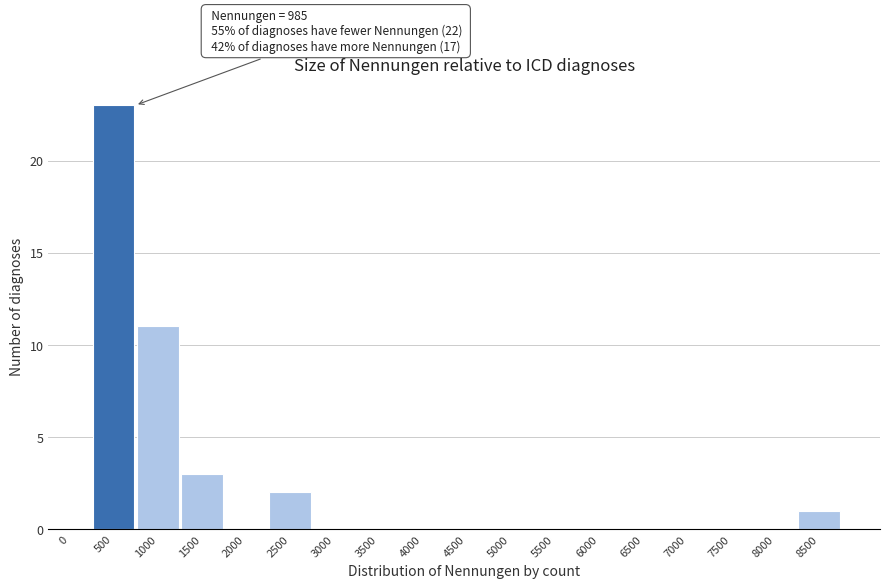

Reading left to right, what are all the values shown in this chart?

0=0	500=23	1000=11	1500=3	2000=0	2500=2	3000=0	3500=0	4000=0	4500=0	5000=0	5500=0	6000=0	6500=0	7000=0	7500=0	8000=0	8500=1